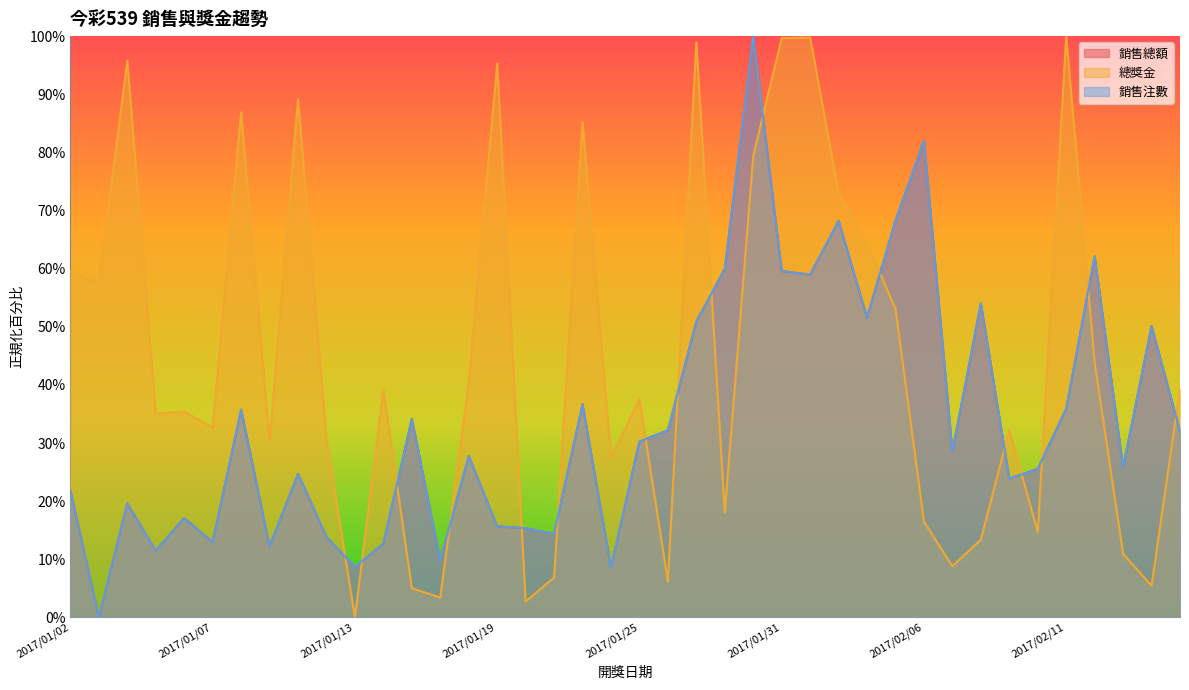

True or false: 銷售總額 has a value of 14.3 at 2017/01/21.

True